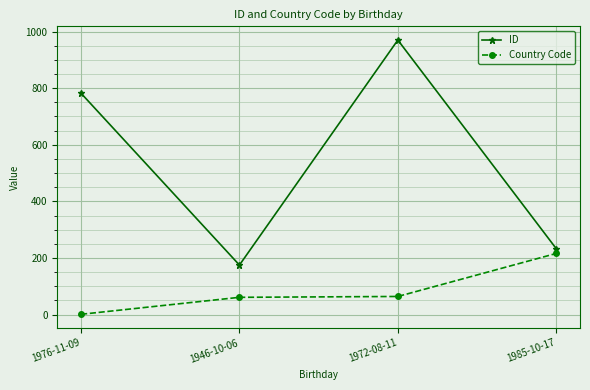

What is the greatest value displayed?

970